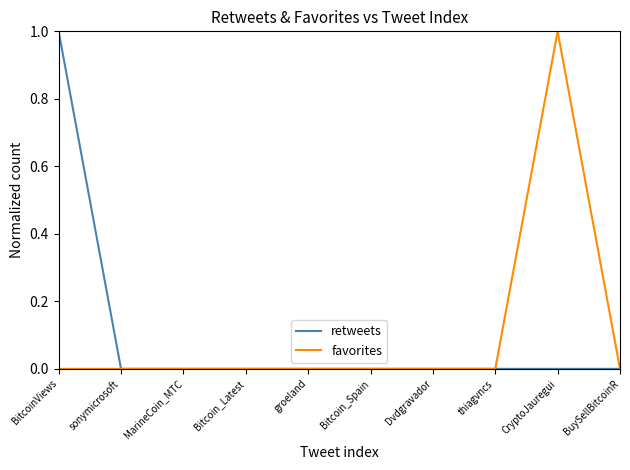

Is the value of retweets at BitcoinViews greater than the value of favorites at Bitcoin_Spain?

Yes